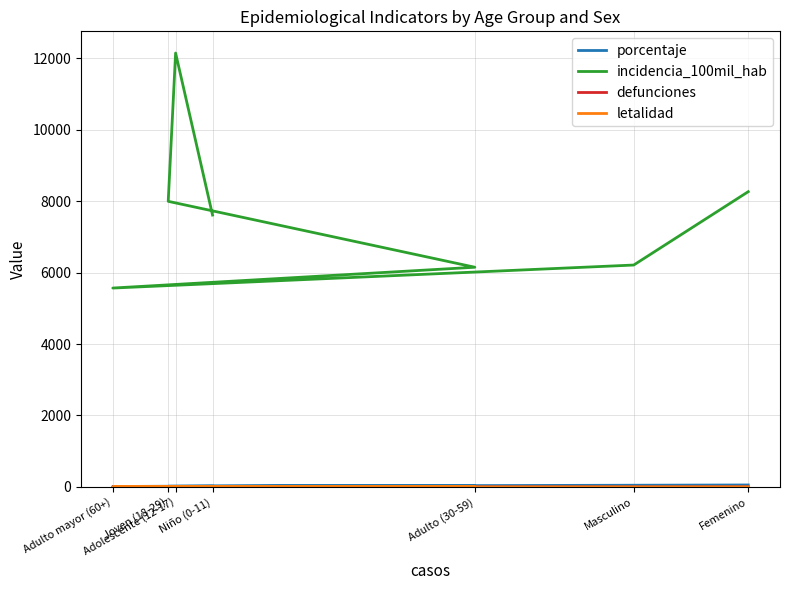

Where is the first local maximum for porcentaje?

Adulto (30-59)